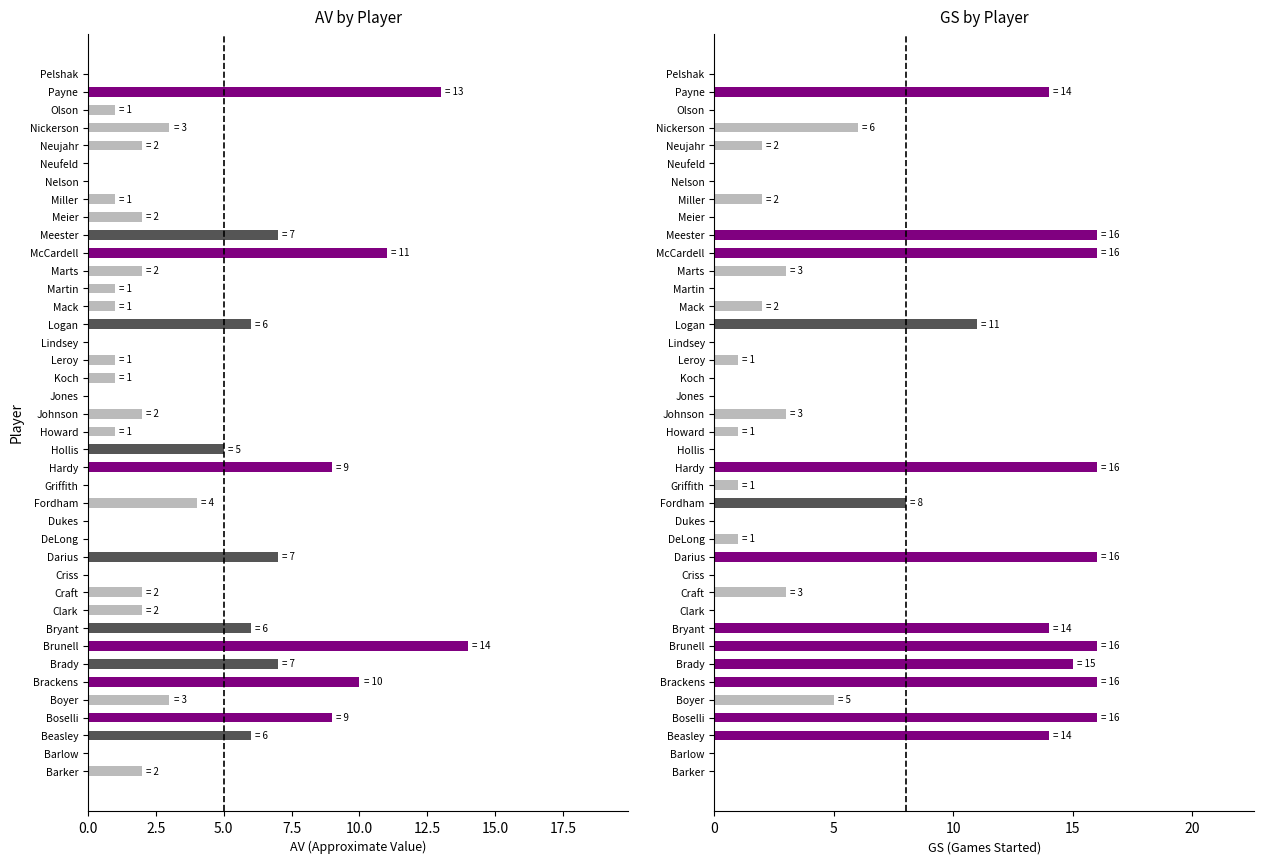

Reading left to right, transcribe all the data shown in this chart.

AV: 2	0	6	9	3	10	7	14	6	2	2	0	7	0	0	4	0	9	5	1	2	0	1	1	0	6	1	1	2	11	7	2	1	0	0	2	3	1	13	0
GS: 0	0	14	16	5	16	15	16	14	0	3	0	16	1	0	8	1	16	0	1	3	0	0	1	0	11	2	0	3	16	16	0	2	0	0	2	6	0	14	0